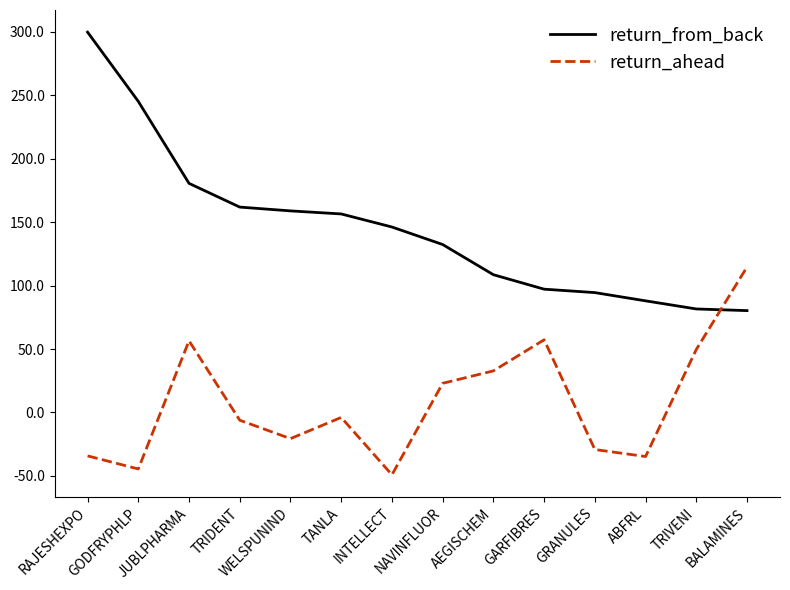

What is the average value of the return_ahead series?

8.0